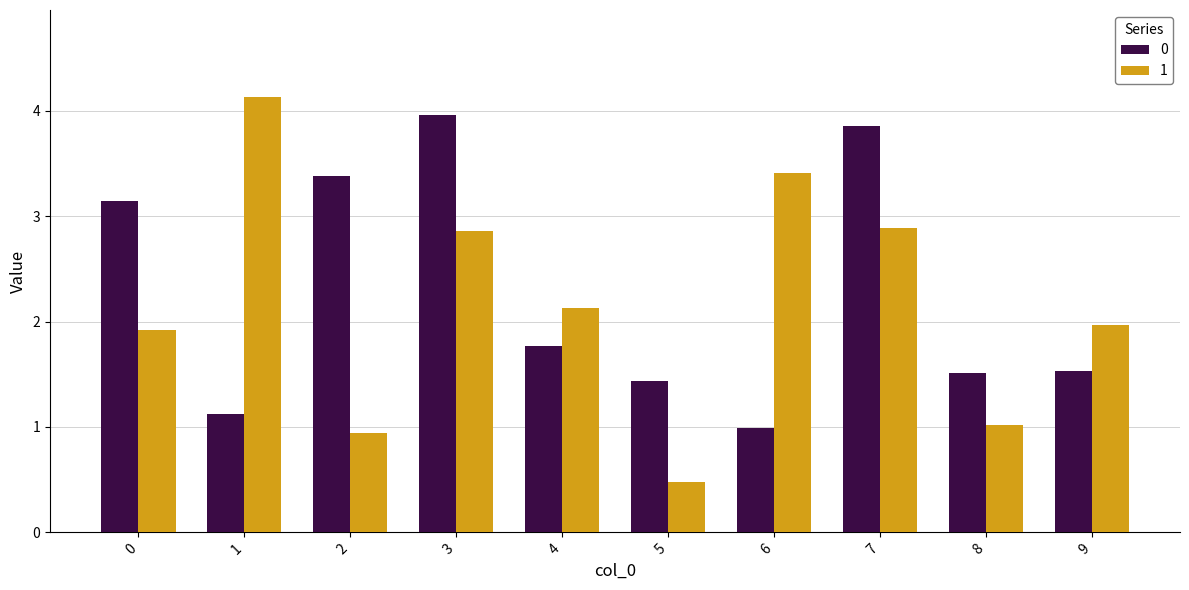

Rank the series by their maximum value, from highest to lowest.

1, 0